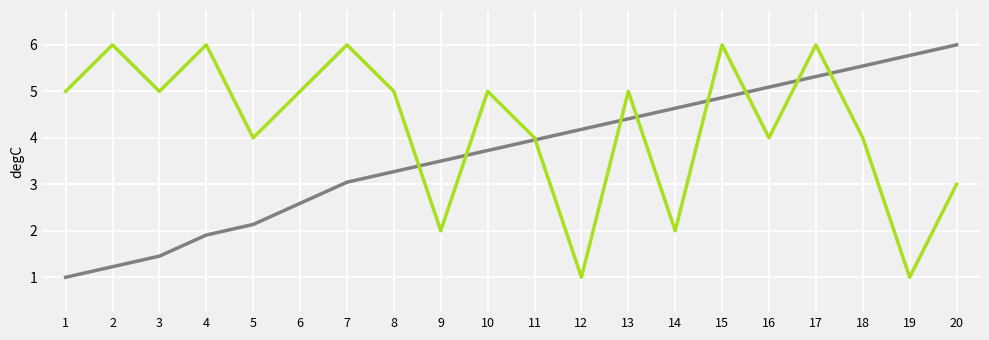

What is the spread (max minus min) of values at 3?

3.5